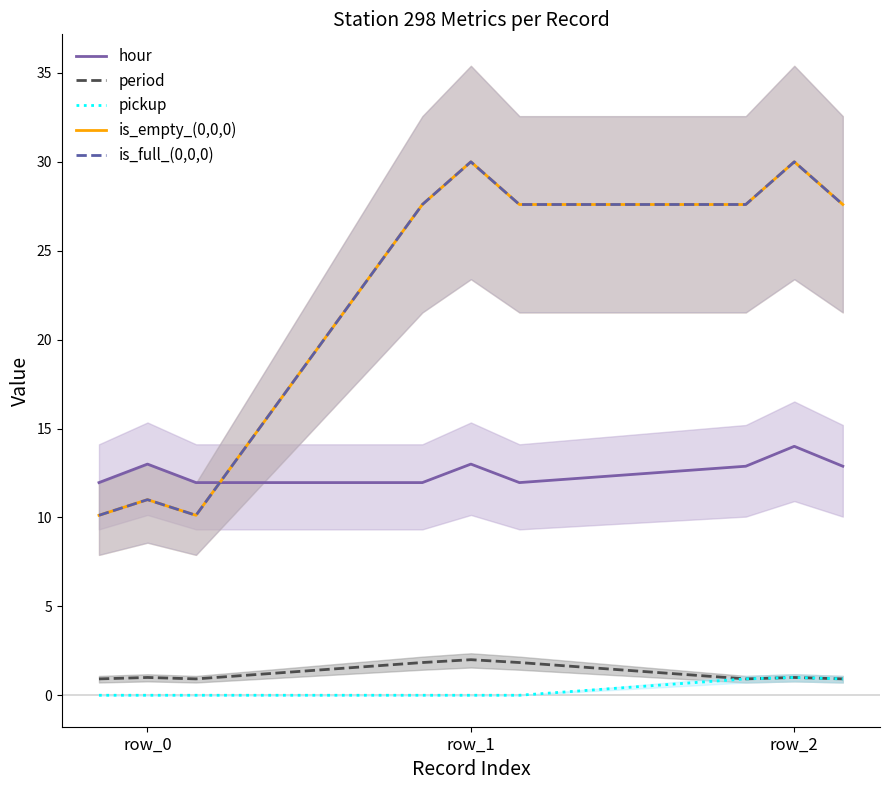

At which category does period reach its first local valley?

row_2